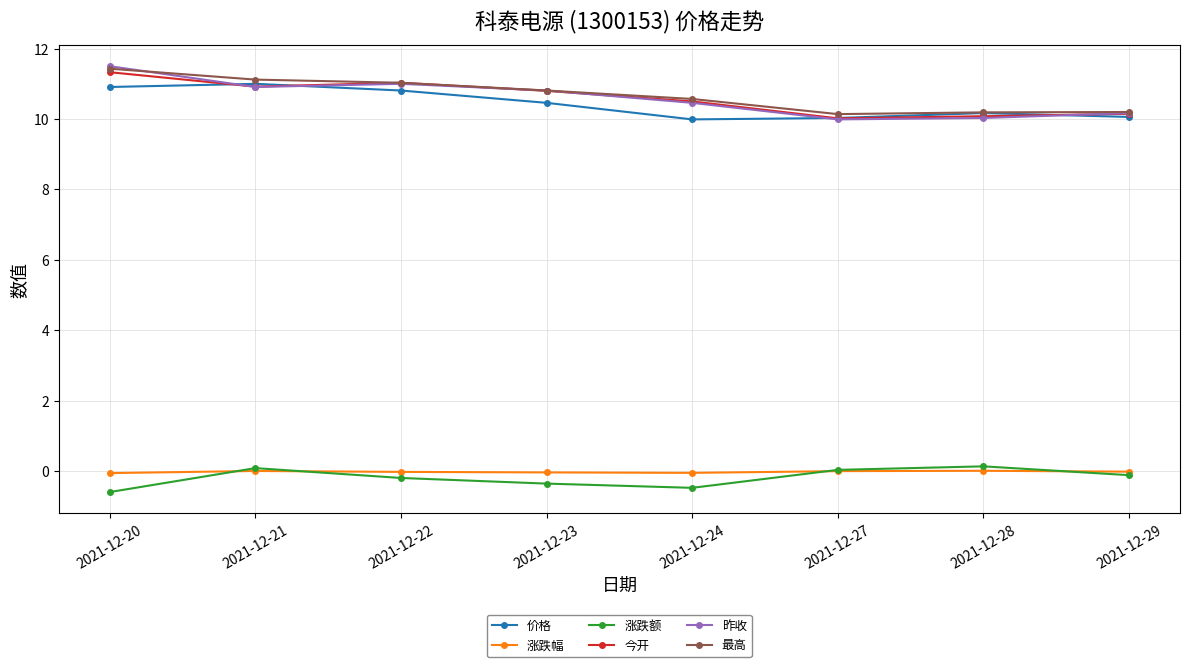

Which series has the largest range (max minus min)?

昨收